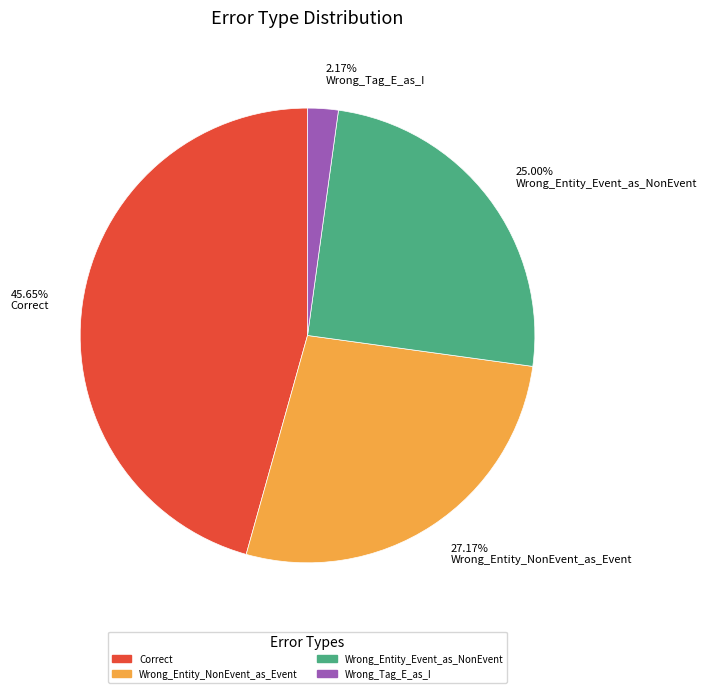

To the nearest percent, what percentage of the pie is Wrong_Entity_Event_as_NonEvent?

25%